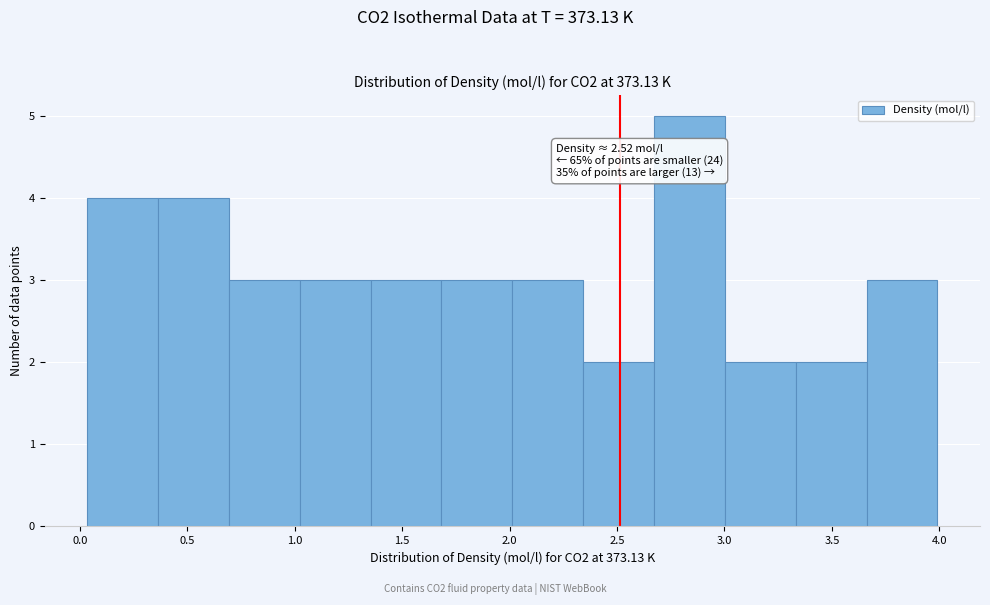

Which range on the x-axis has the tallest bar?

2.65 to 3.00